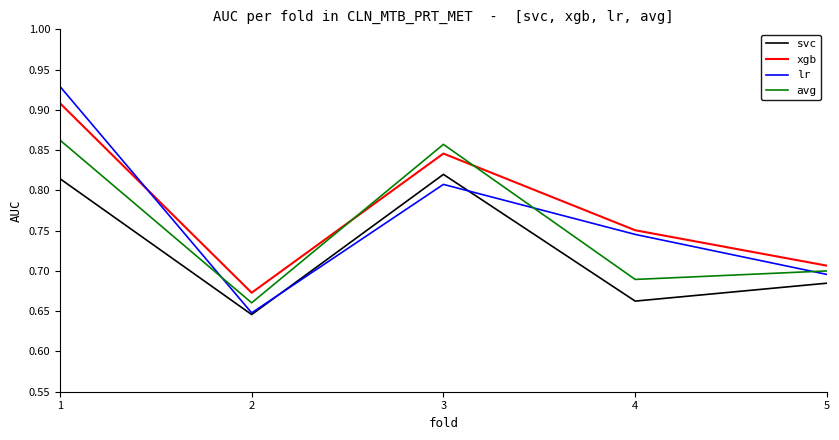

List the series in order of their peak value, highest first.

lr, xgb, avg, svc